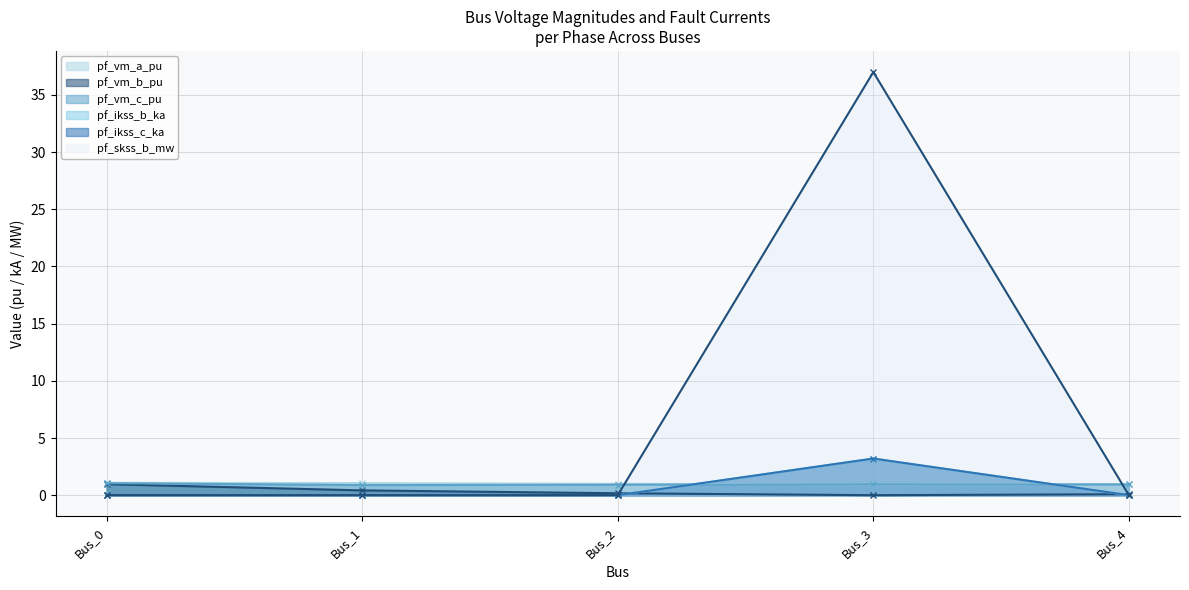

How many values in the pf_vm_b_pu series exceed 0?

4